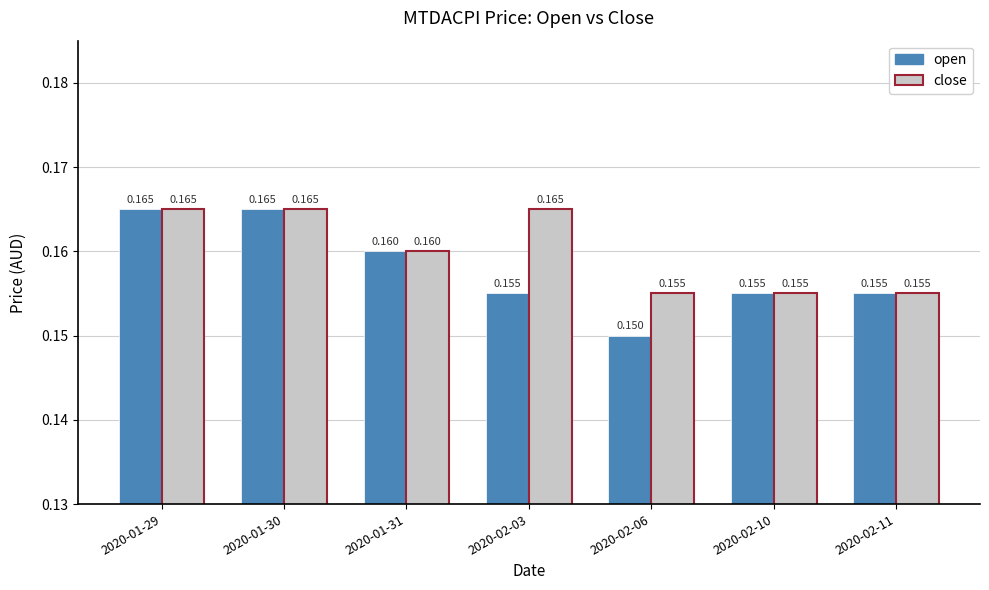

Is the value of open at 2020-01-31 greater than the value of close at 2020-02-10?

Yes